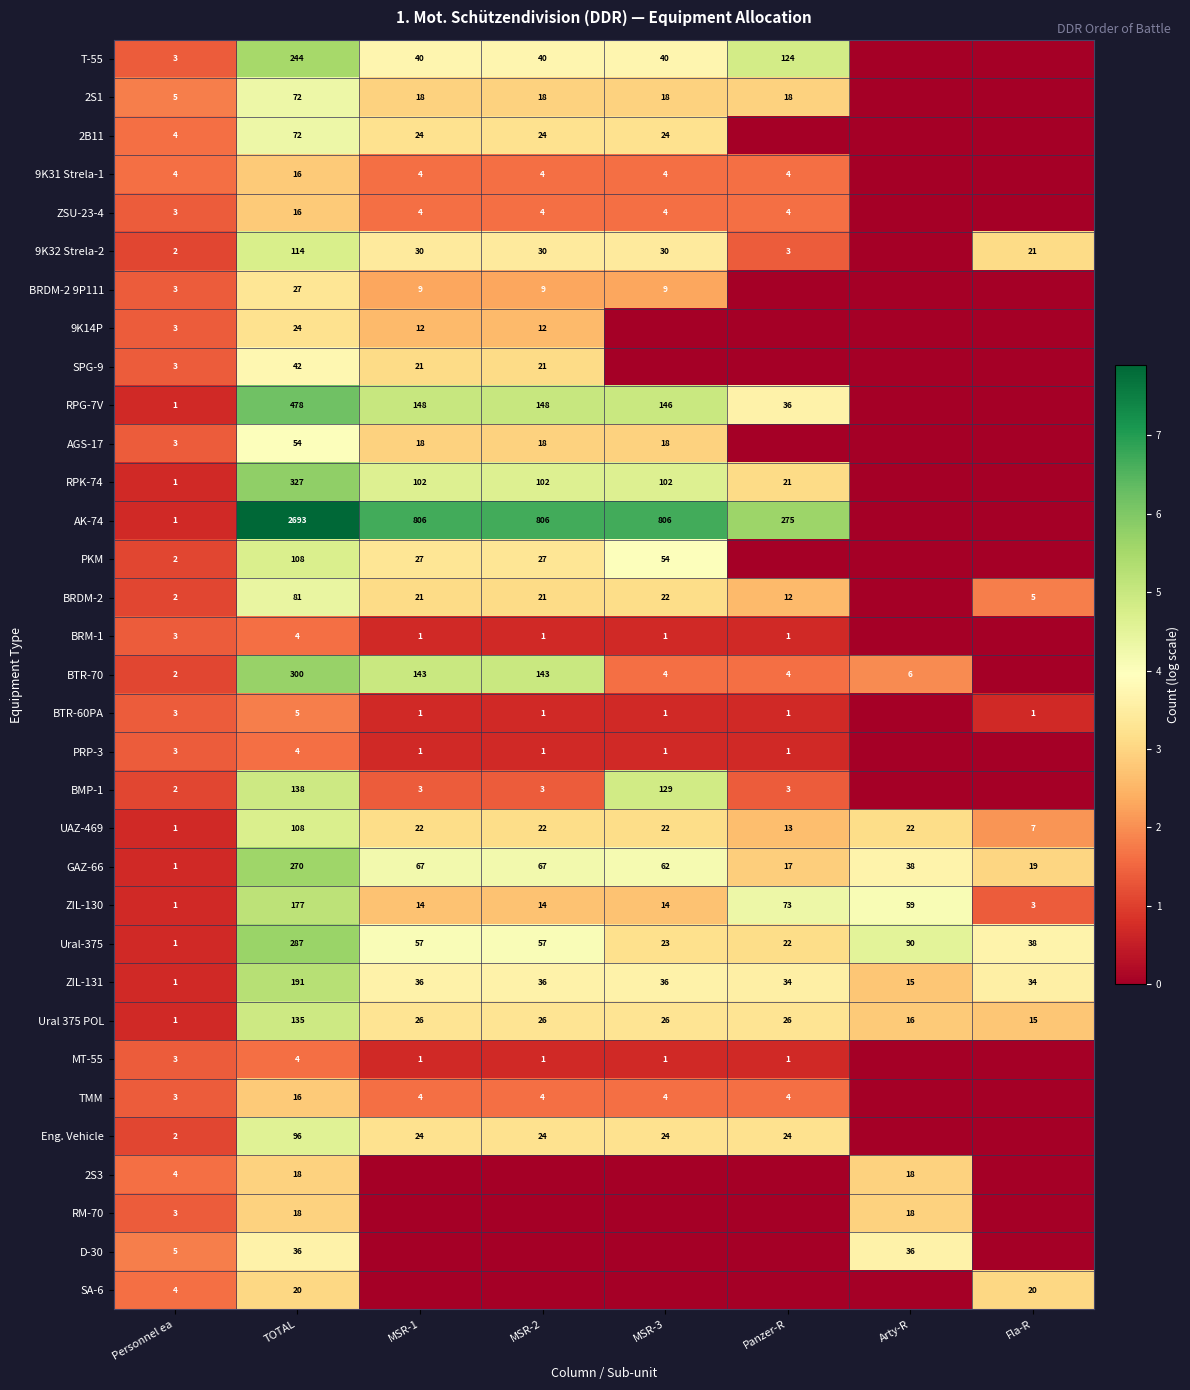

At how many categories does at least one series exceed 0?

8